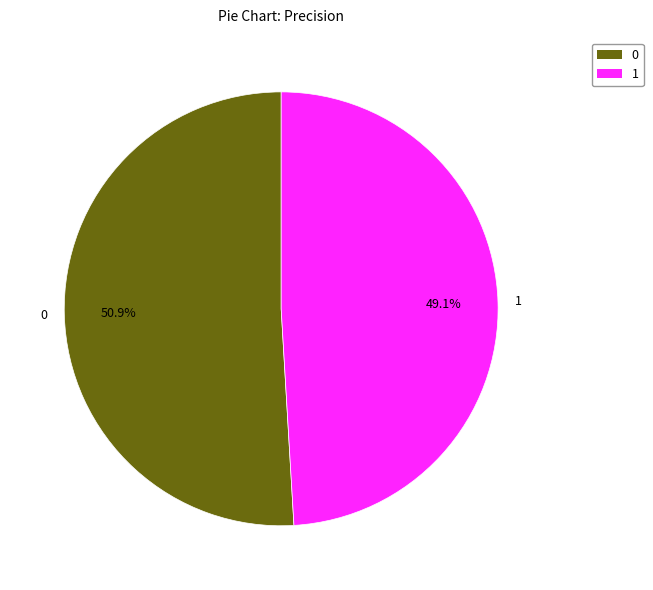

The 1 slice represents 49% of the pie. True or false?

True